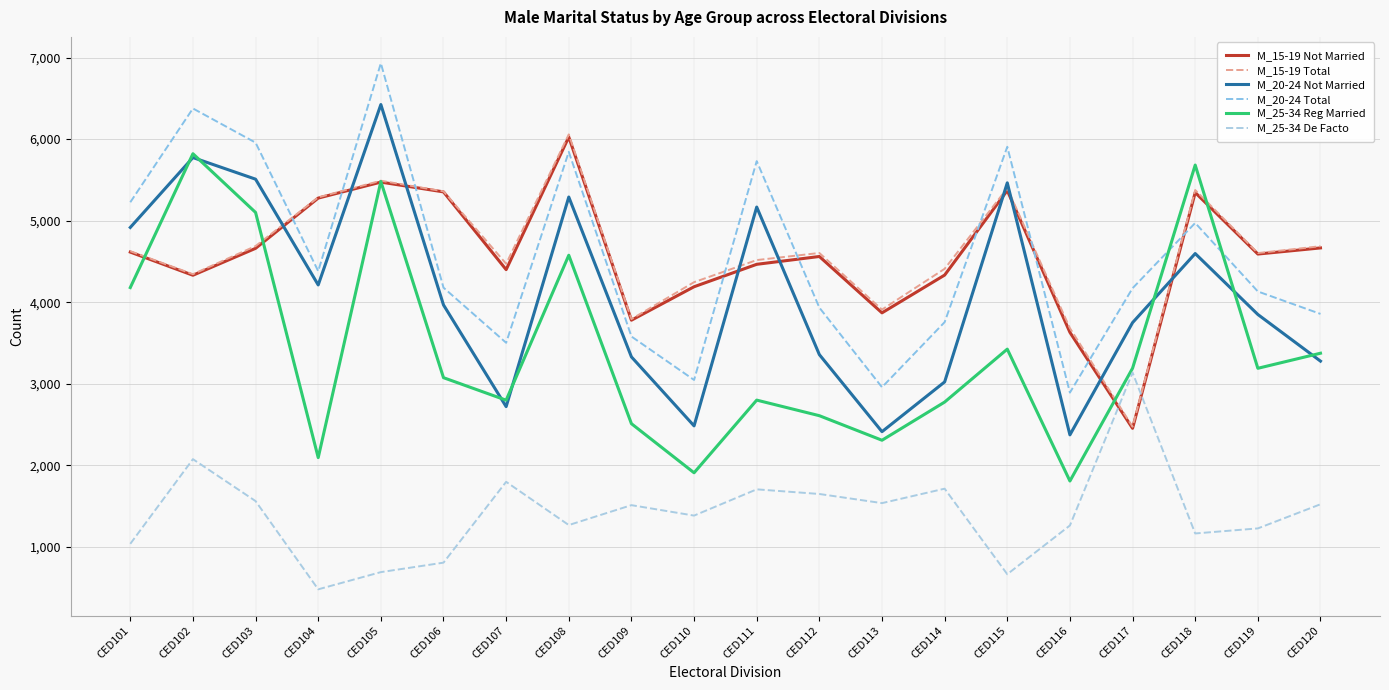

Which series ends up on top after the final intersection of M_20-24 Total and M_15-19 Not Married?

M_15-19 Not Married